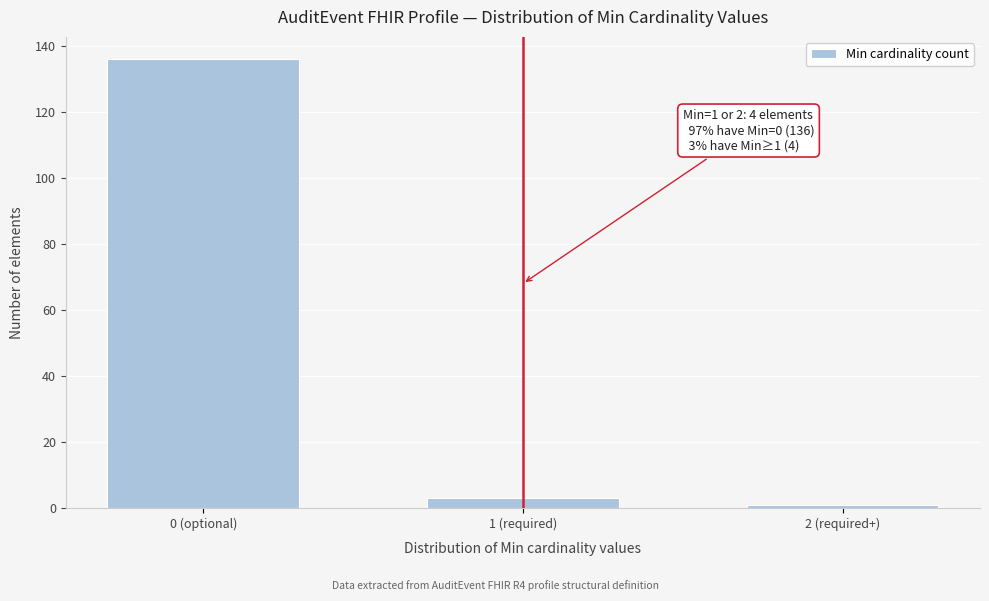

Reading left to right, extract all data points from this chart.

136	3	1